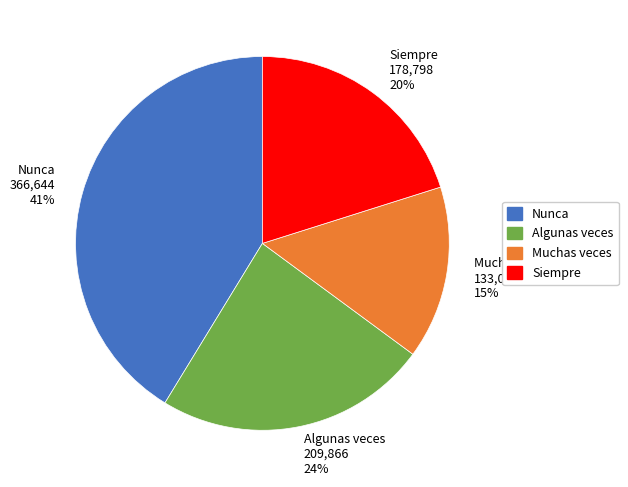

Is there any slice that represents more than half of the pie?

No